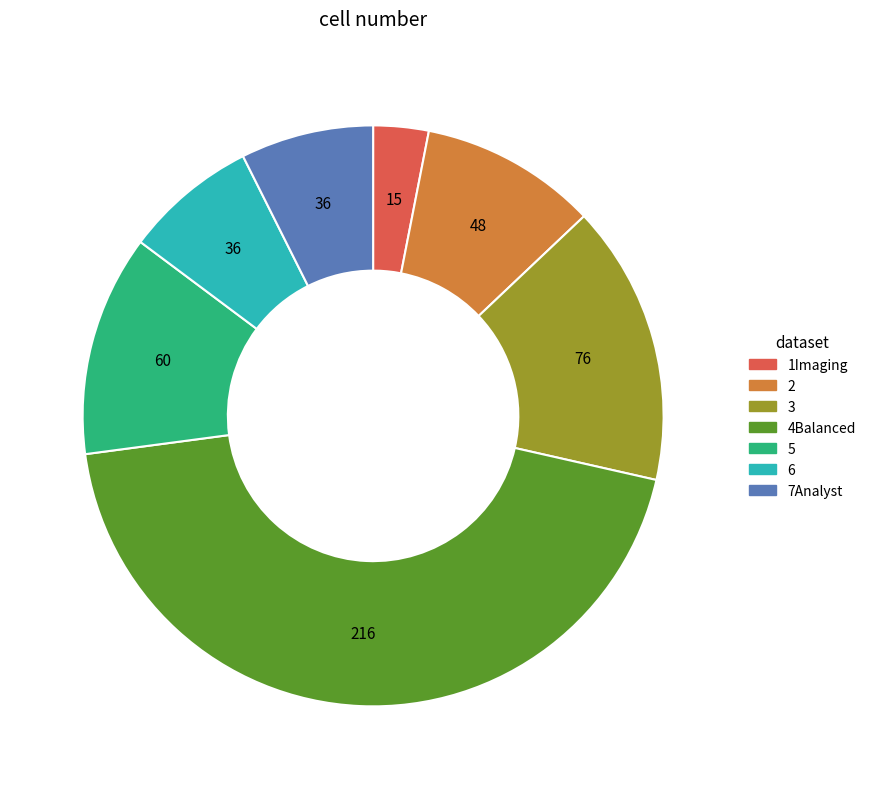

Which slice is the smallest?

1Imaging